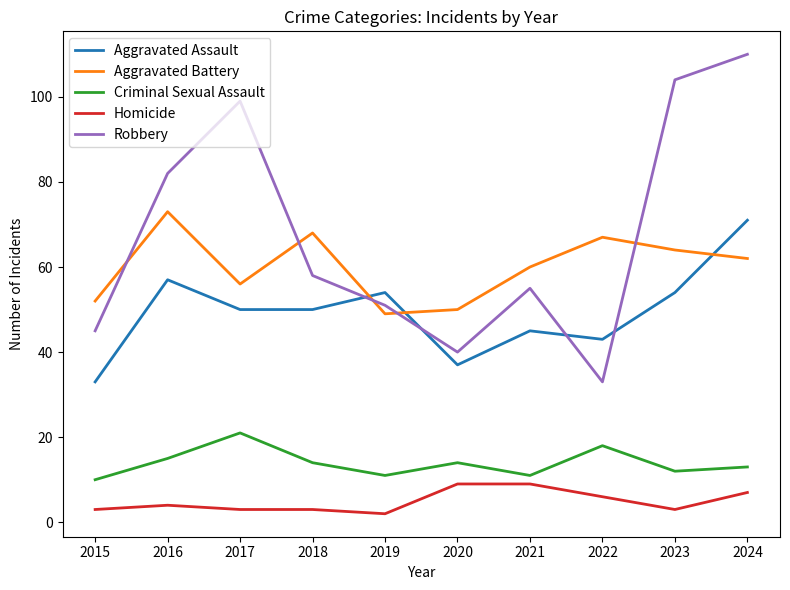

The value of Aggravated Battery at 2016 is 73. True or false?

True